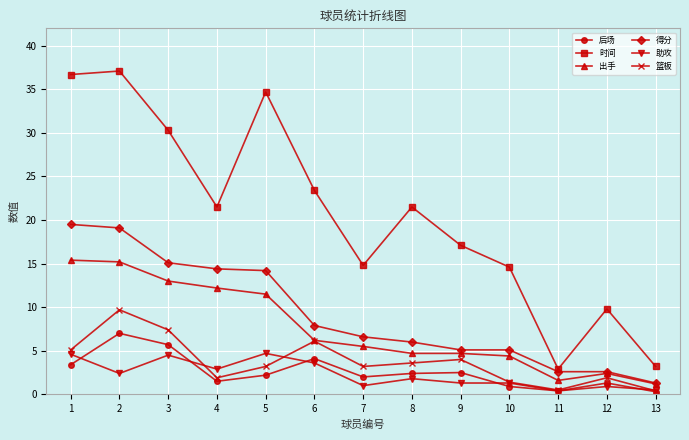

At 3, list the series in order from largest to smallest.

时间, 得分, 出手, 篮板, 后场, 助攻